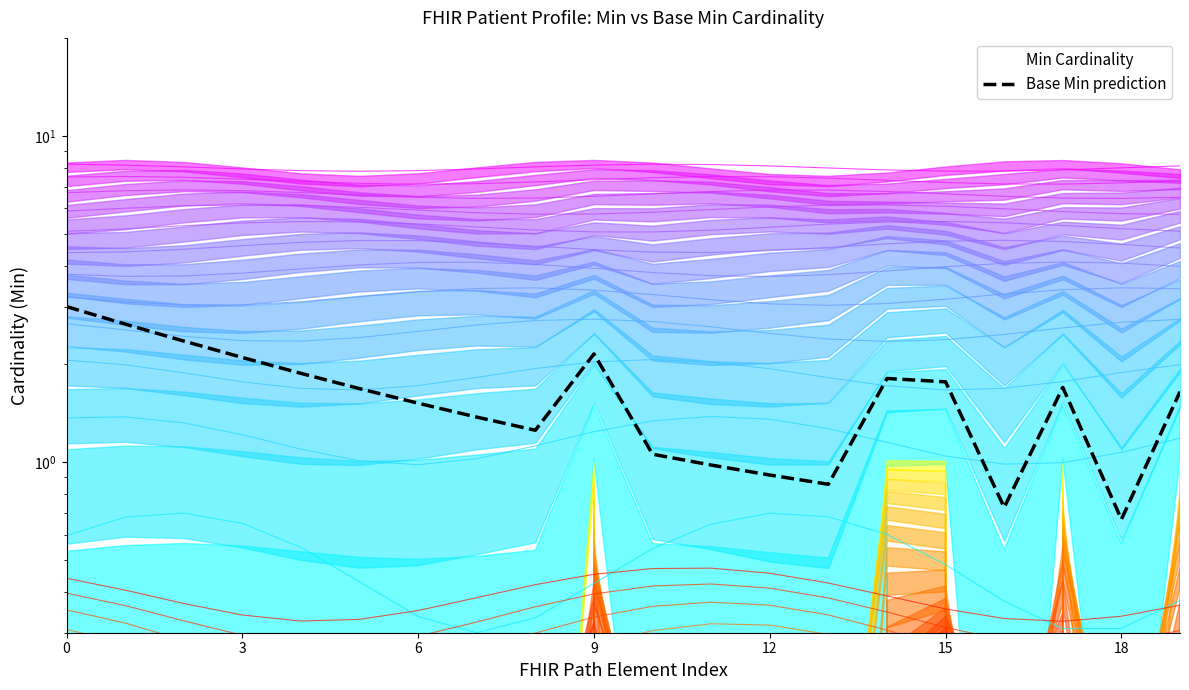

The chart shows a value of 1.8 at 14. True or false?

True